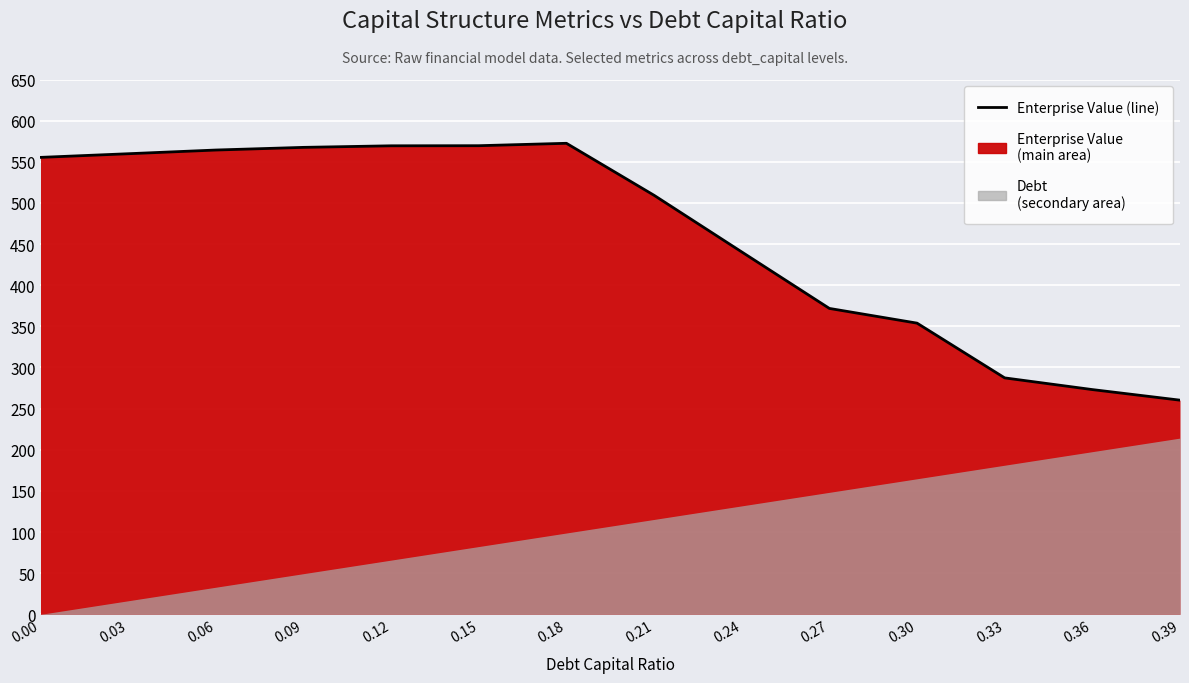

How many interior local peaks (higher than both neighbors) does the data have?

1